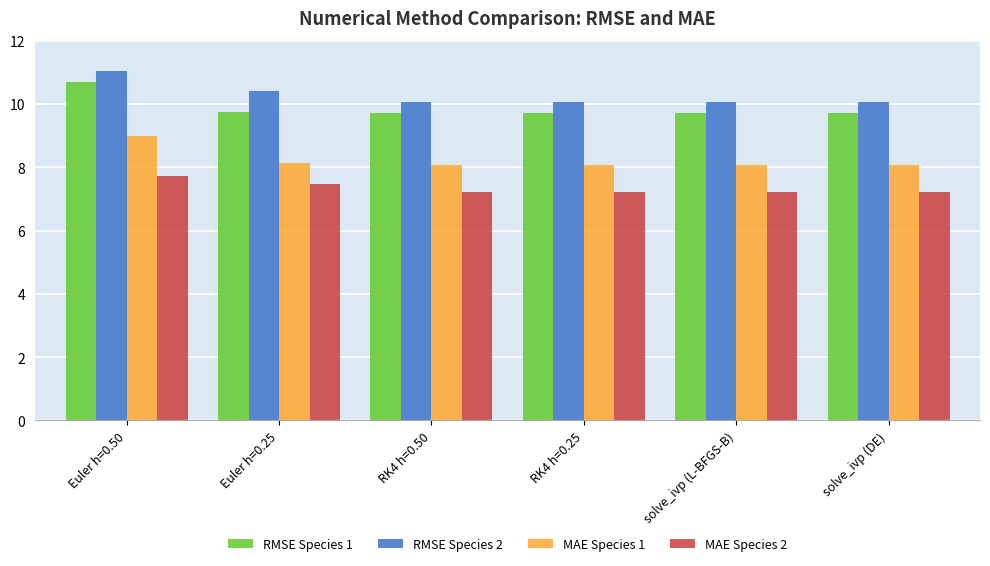

What is the sum of all RMSE Species 2 values?

61.7